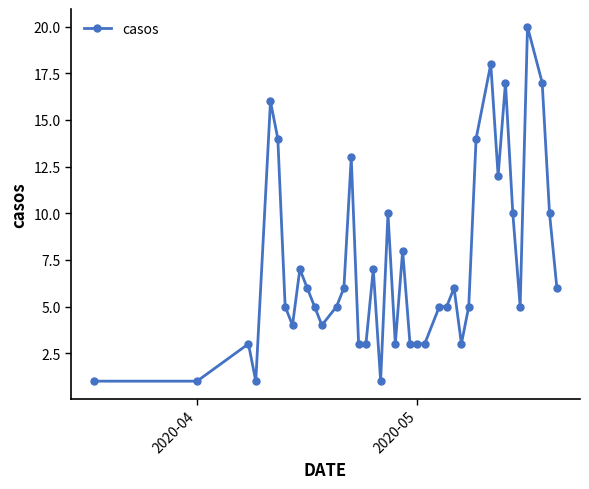

What is the value of the 28th point from the left?

6